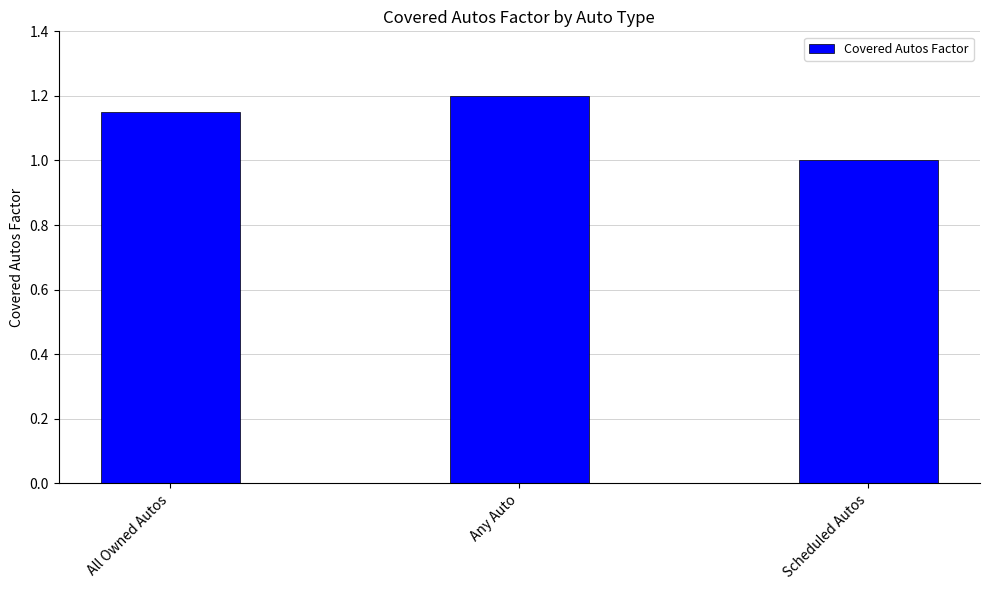

List the labels in order of value, smallest first.

Scheduled Autos, All Owned Autos, Any Auto